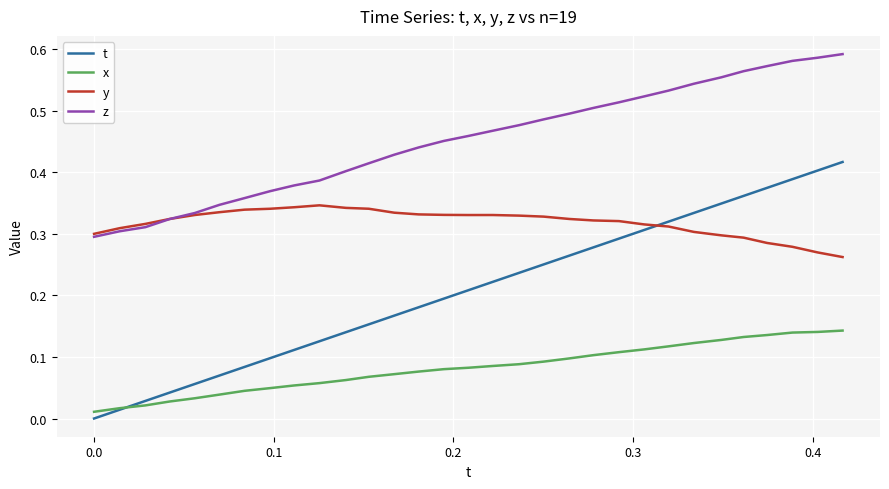

List the series in order of their overall mean, lowest first.

x, t, y, z